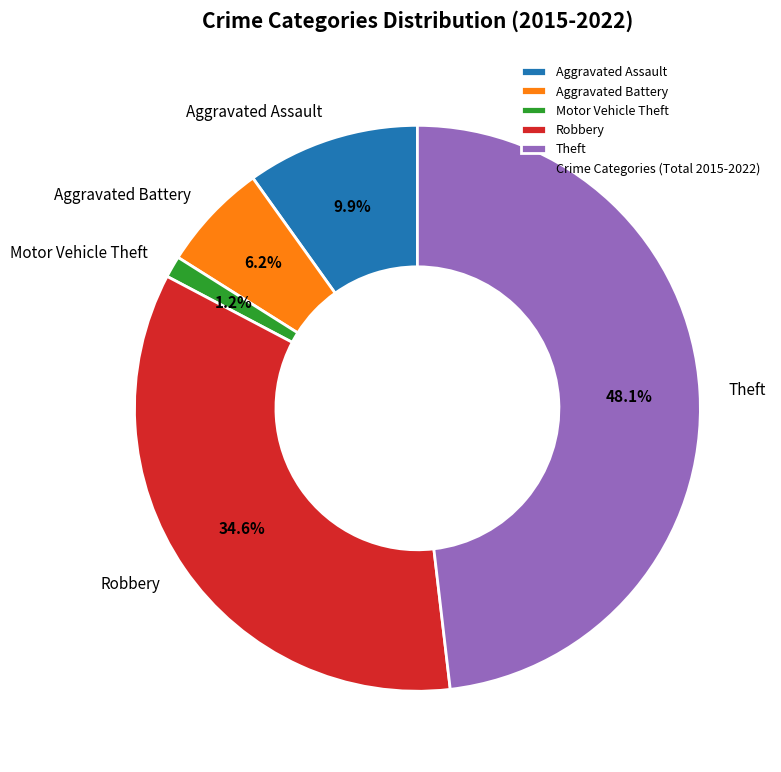

Does Aggravated Assault account for over 50% of the chart?

No